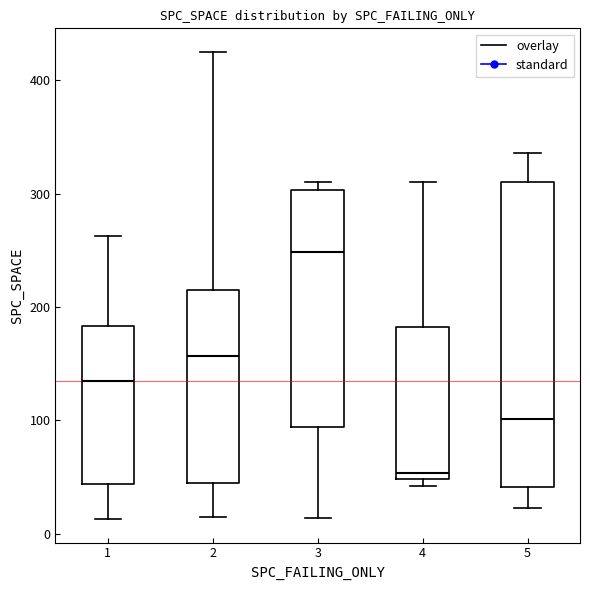

Reading left to right, transcribe this box plot: for each box, give where its median line is, the range the box spans, and where its two whiskers end, as read against the y-axis. The values are not printed on the chart, so give them approximately, as read against the axis.

1: median 140, box 40 to 180, whiskers 10 to 260
2: median 160, box 50 to 210, whiskers 20 to 430
3: median 250, box 90 to 300, whiskers 10 to 310
4: median 50 (just above the box's lower edge), box 50 to 180, whiskers 40 to 310
5: median 100, box 40 to 310, whiskers 20 to 340